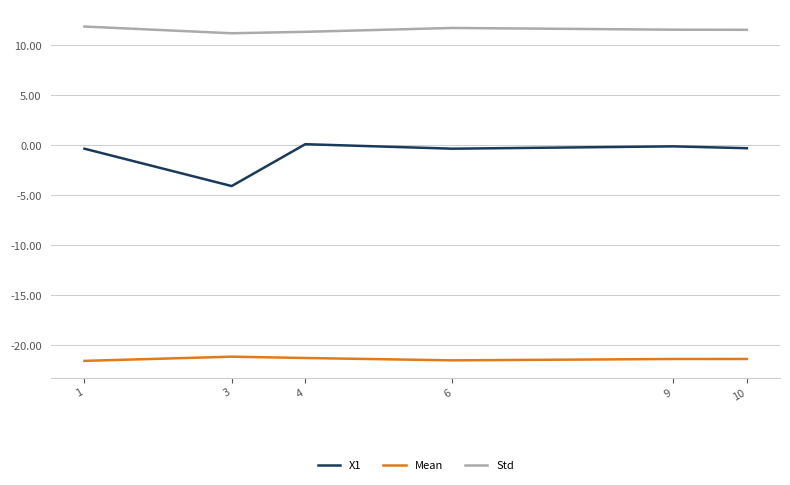

True or false: Std and X1 cross at least once.

False